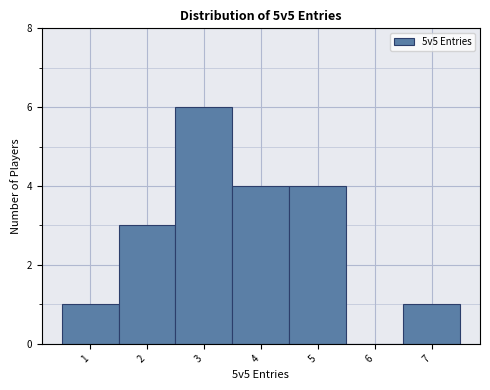

Reading left to right, transcribe this chart: for each bar, give the range it covers on the x-axis and its height. The values are not printed on the chart, so give them approximately, as read against the axis.

0.5 to 1.5: 1
1.5 to 2.5: 3
2.5 to 3.5: 6
3.5 to 4.5: 4
4.5 to 5.5: 4
5.5 to 6.5: 0
6.5 to 7.5: 1